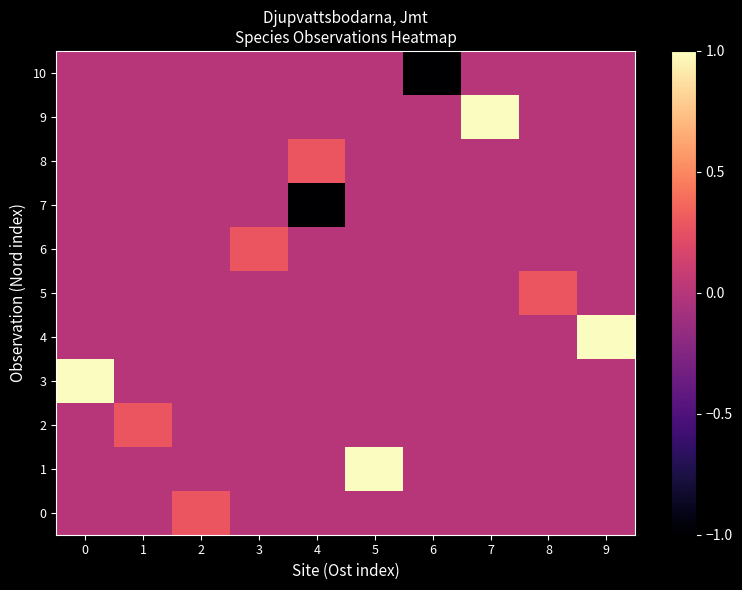

At which category does the chart reach its minimum across all series?

4